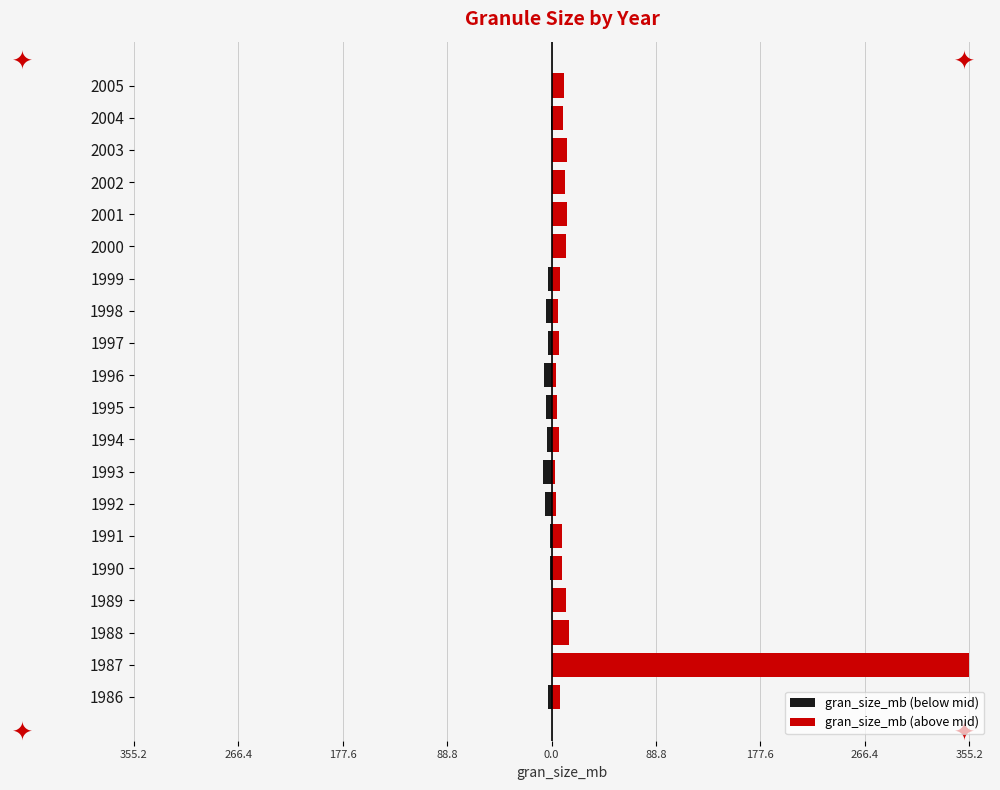

How many bars are there in each group?

2